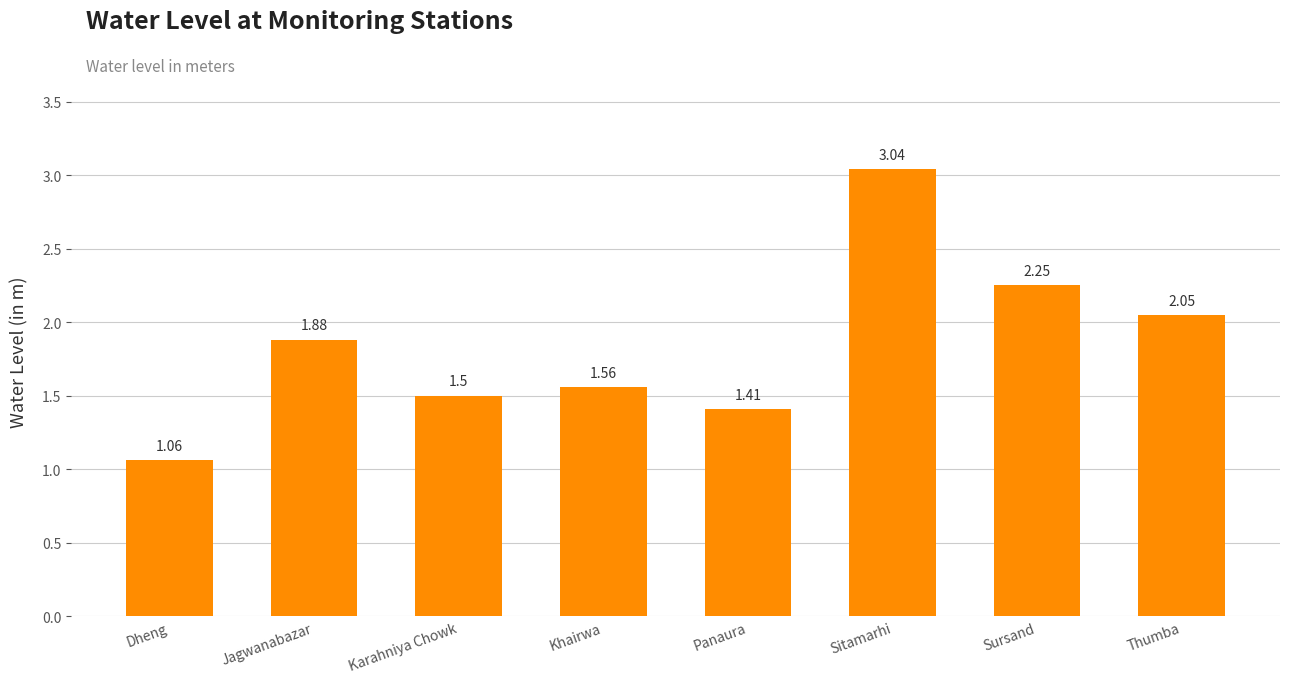

Which has a higher value, Sitamarhi or Panaura?

Sitamarhi